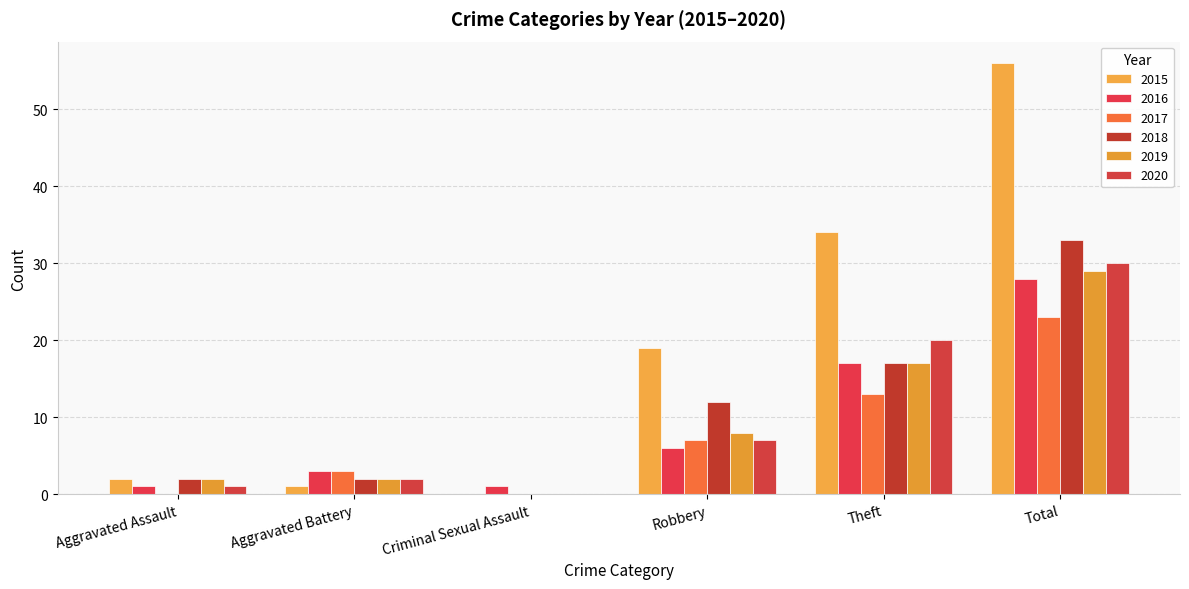

Rank the series by their maximum value, from highest to lowest.

2015, 2018, 2020, 2019, 2016, 2017